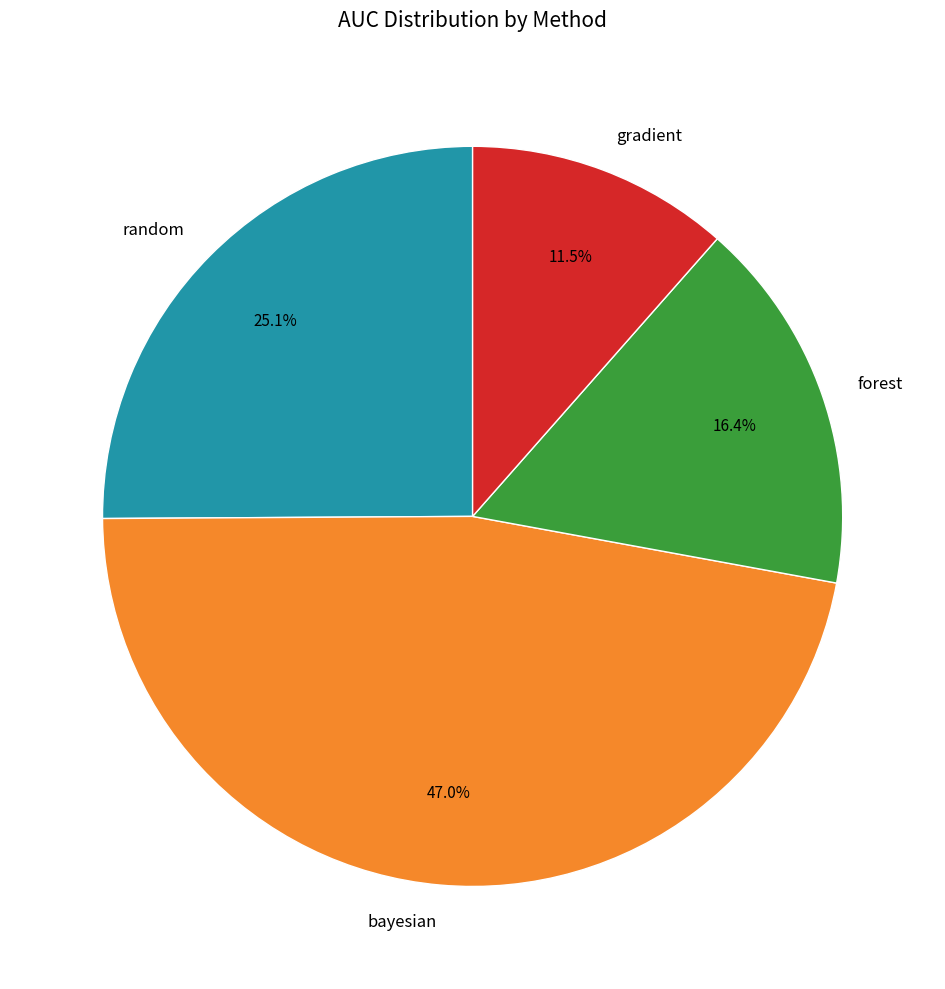

To the nearest percent, what is the average slice percentage?

25%